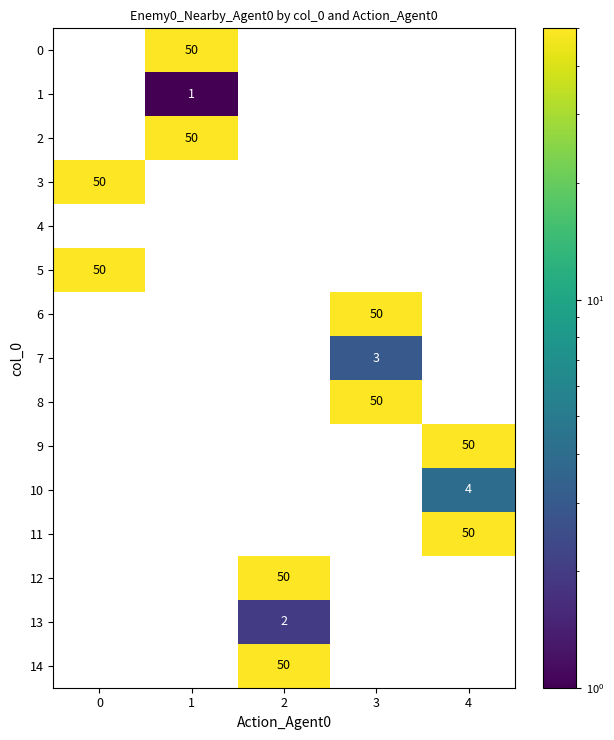

What is the spread (max minus min) of values at 0?

50